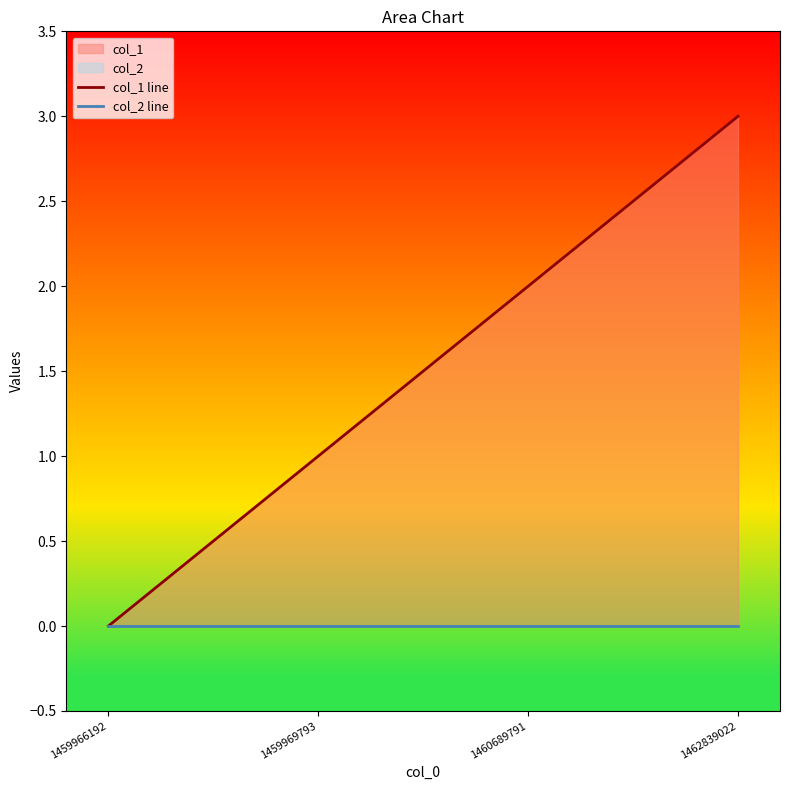

Which series has the largest total across all categories?

col_1 line